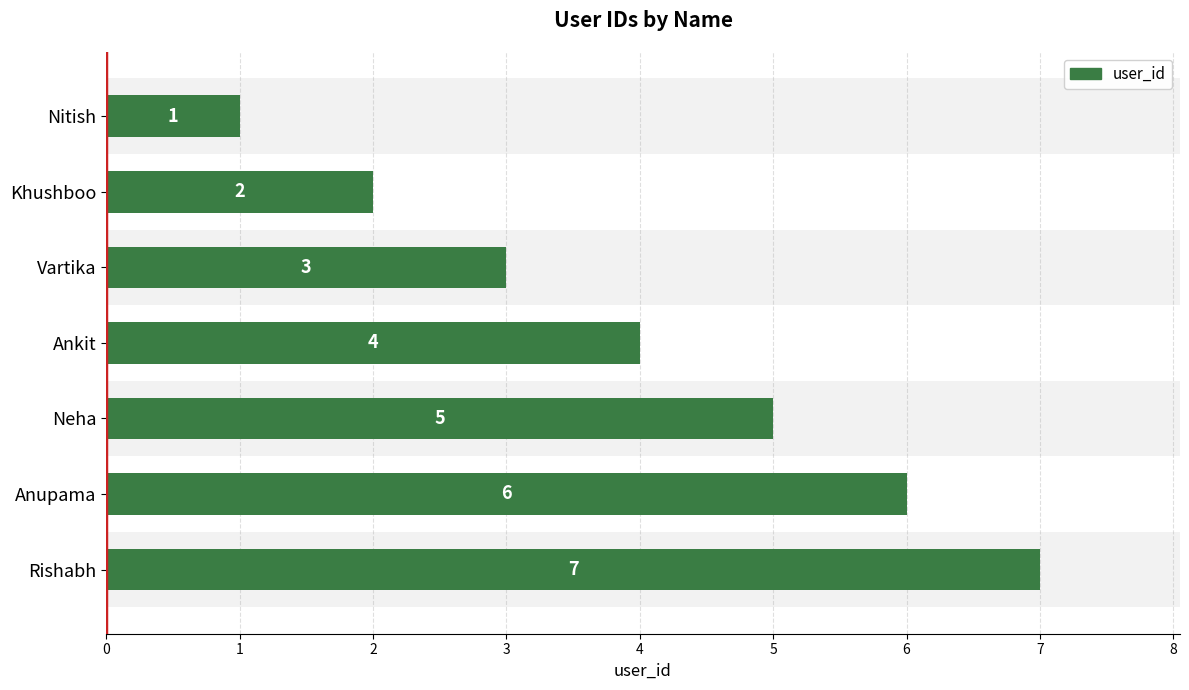

Count the values in the range 2 to 6.

5